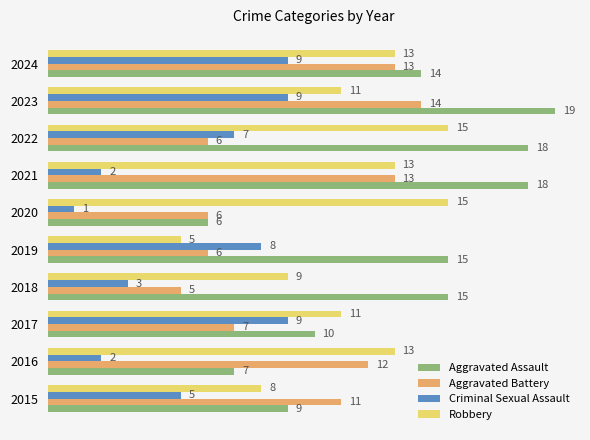

Is the value of Aggravated Assault at 2022 greater than the value of Robbery at 2020?

Yes